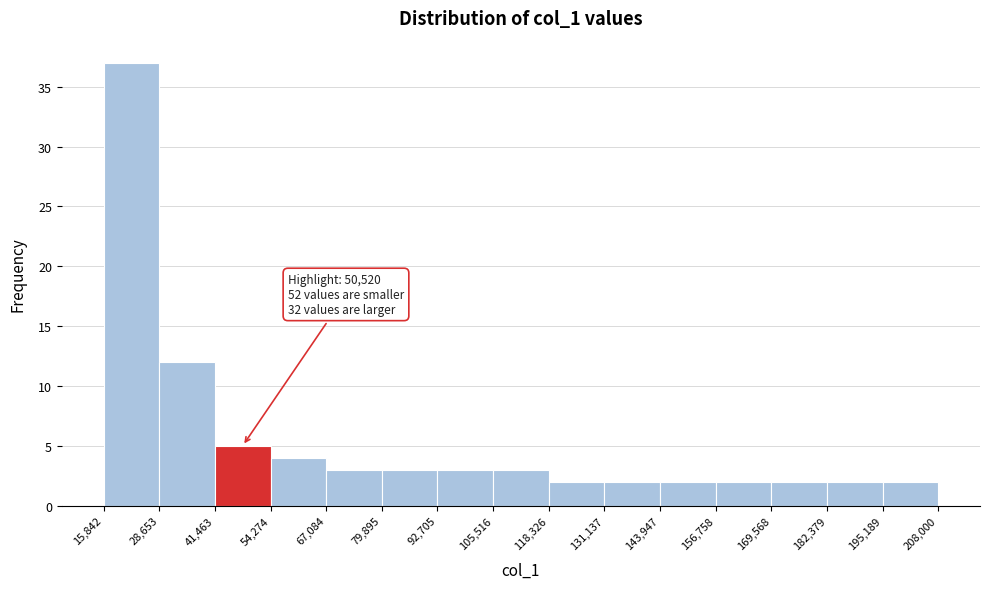

Over which range of the x-axis is the bar tallest?

15,842 to 28,653